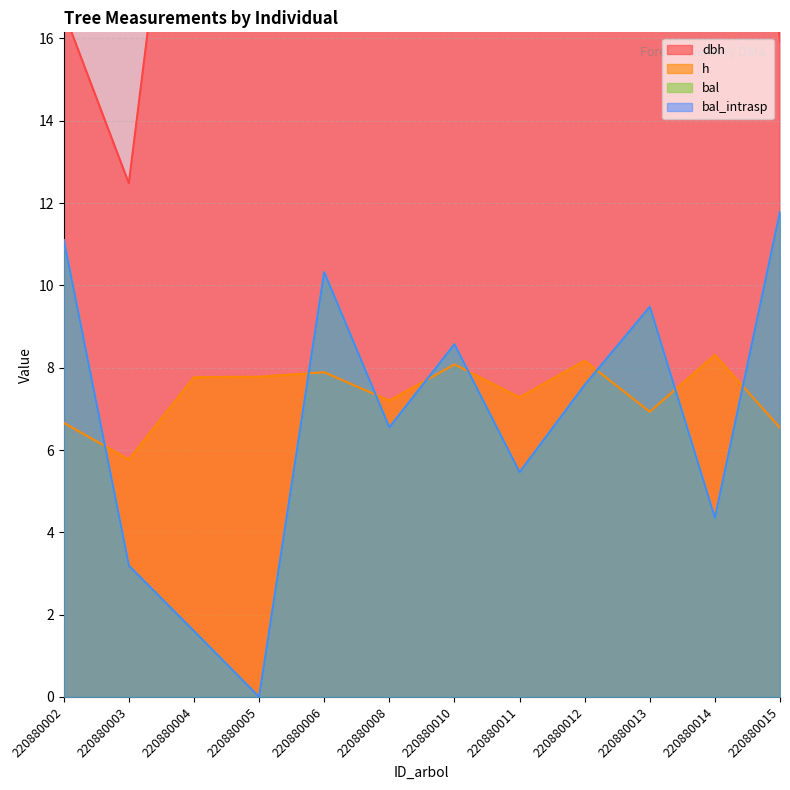

What is the sum of the h values at 220880012 and 220880013?

15.1